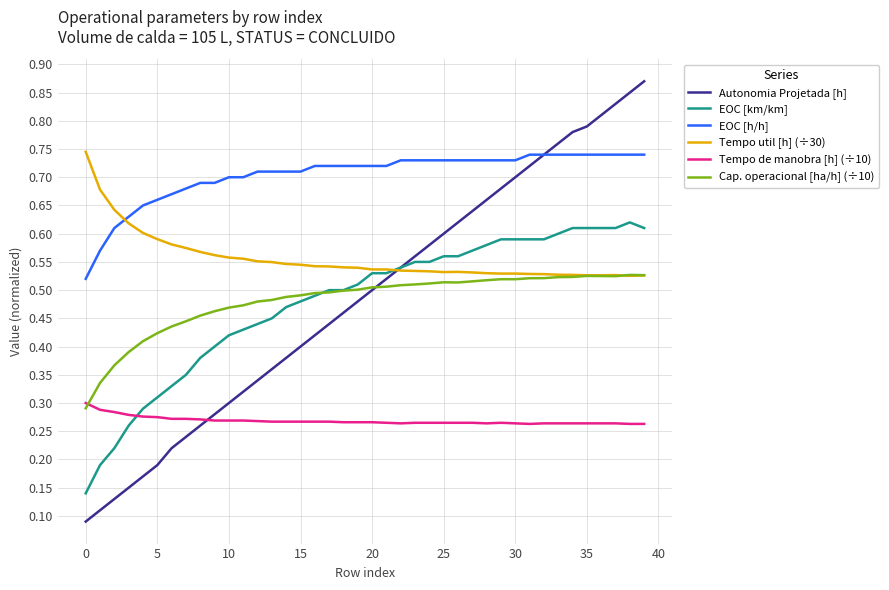

How many lines are shown in the chart?

6